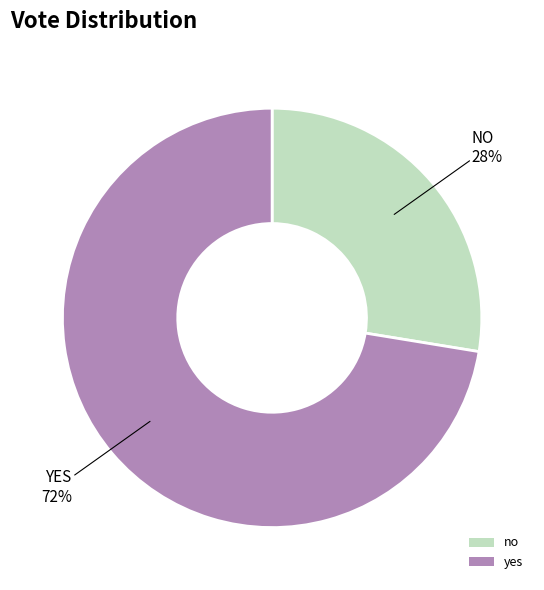

Which category has the smallest portion of the pie?

no